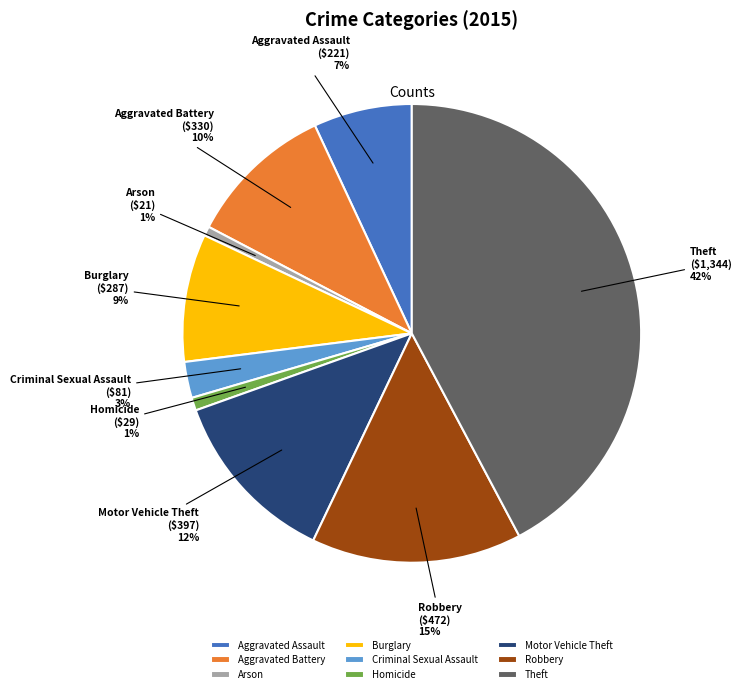

Combined, do Robbery and Aggravated Battery account for over 50%?

No